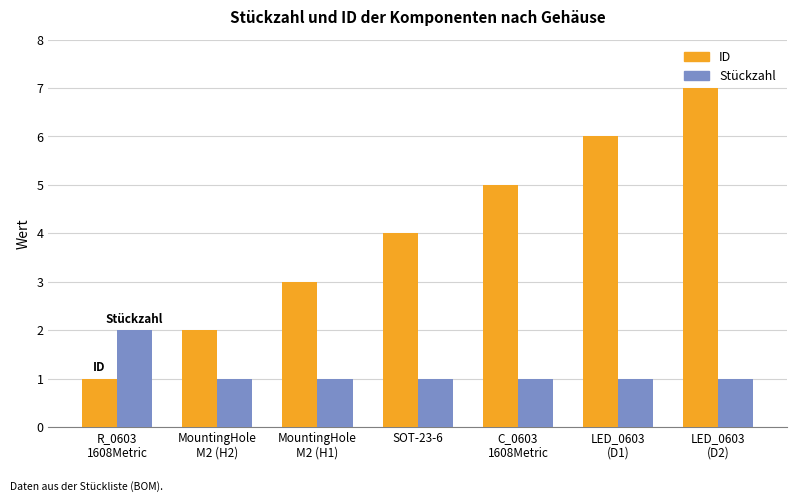

What is the total value across all series at SOT-23-6?

5